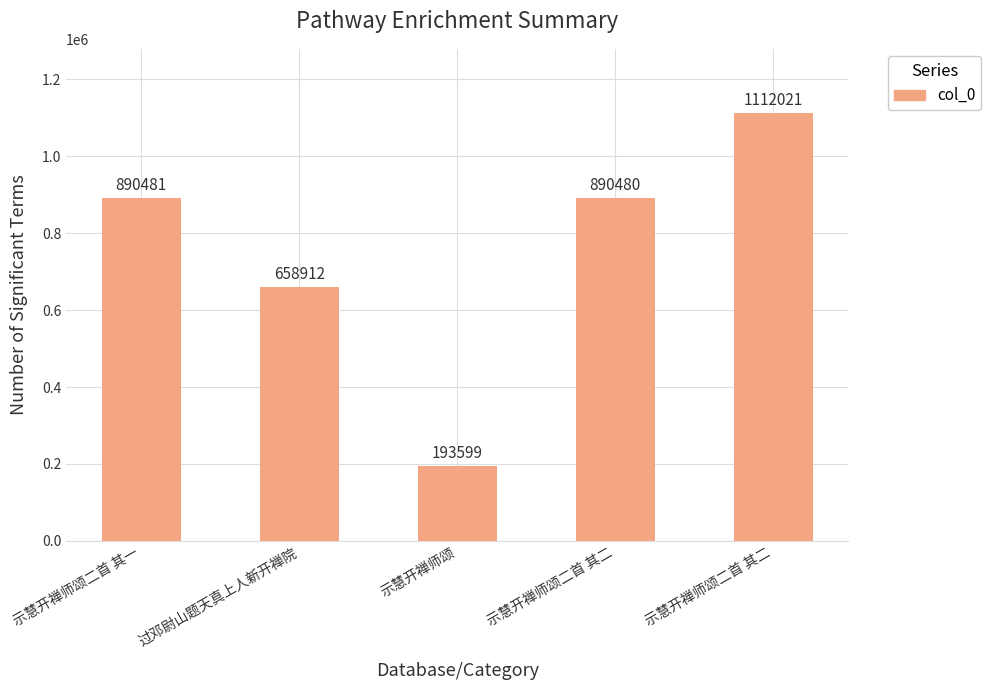

How many data points does each series have?

5